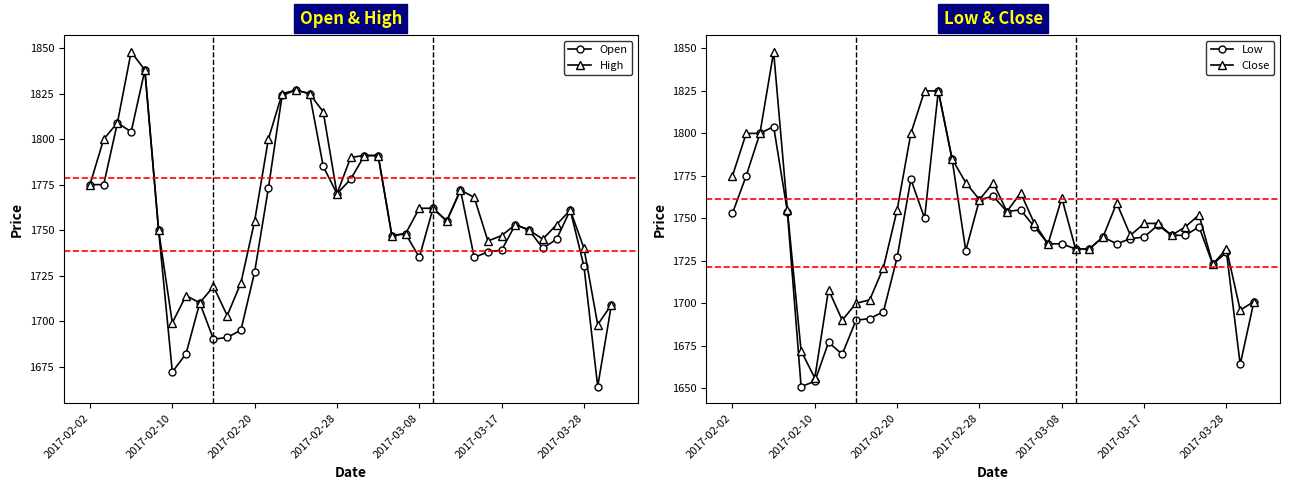

Is this an area chart (filled region under the line)?

No